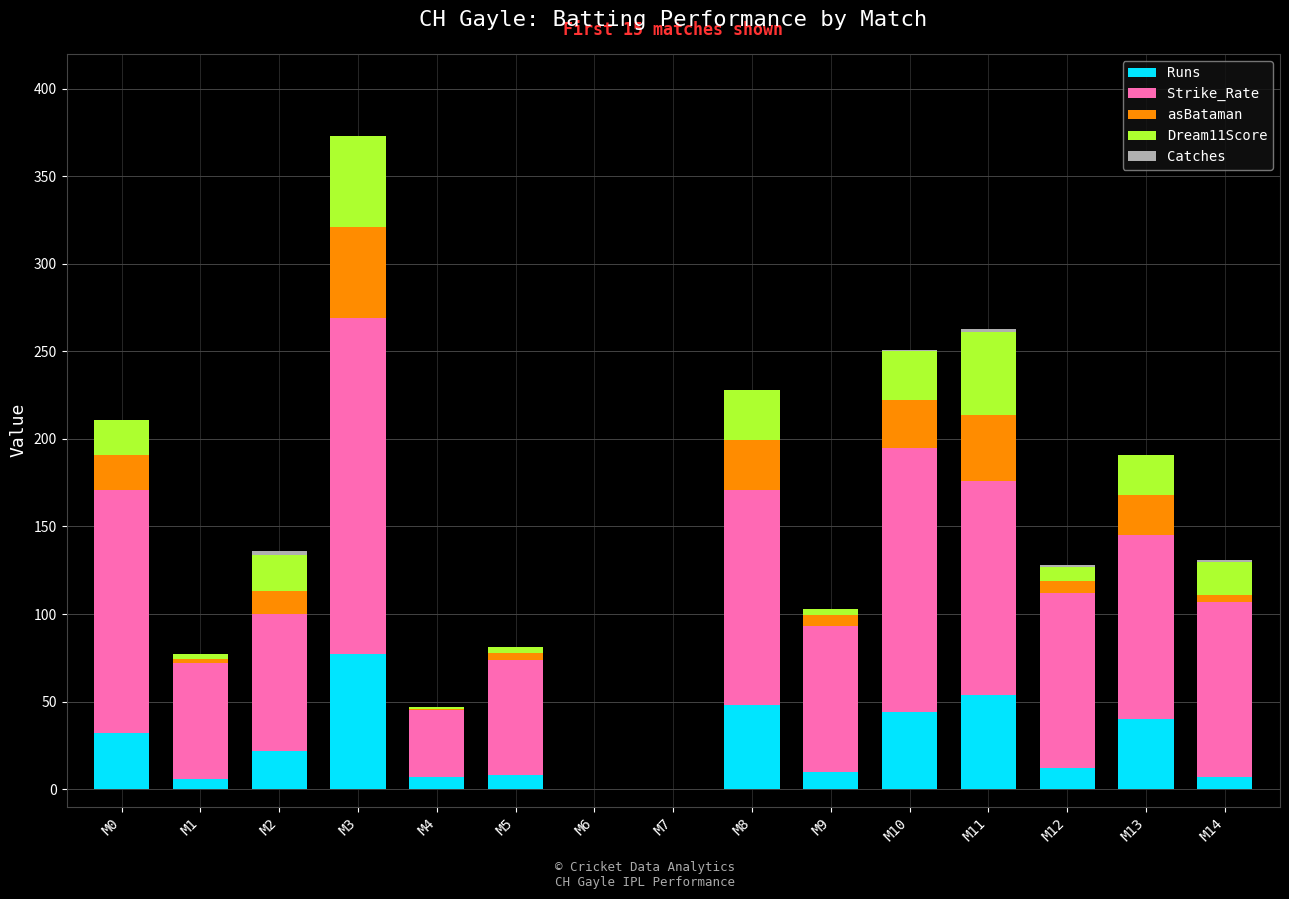

How many categories are shown in the chart?

15